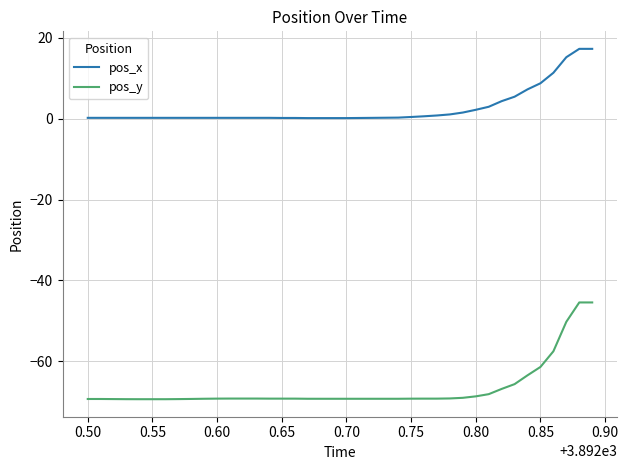

How many distinct data groups are displayed?

2